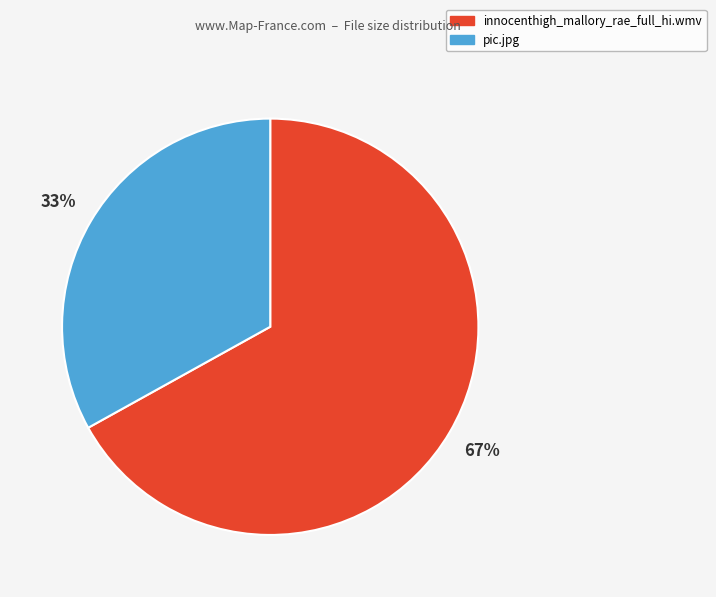

Which has a higher value, innocenthigh_mallory_rae_full_hi.wmv or pic.jpg?

innocenthigh_mallory_rae_full_hi.wmv